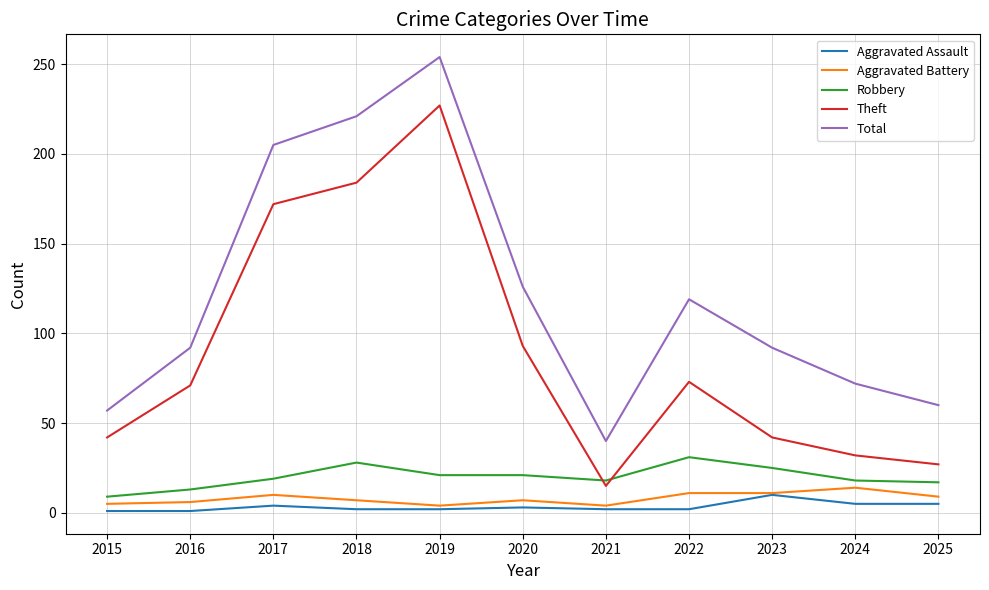

At which category is the sum across all series the highest?

2019